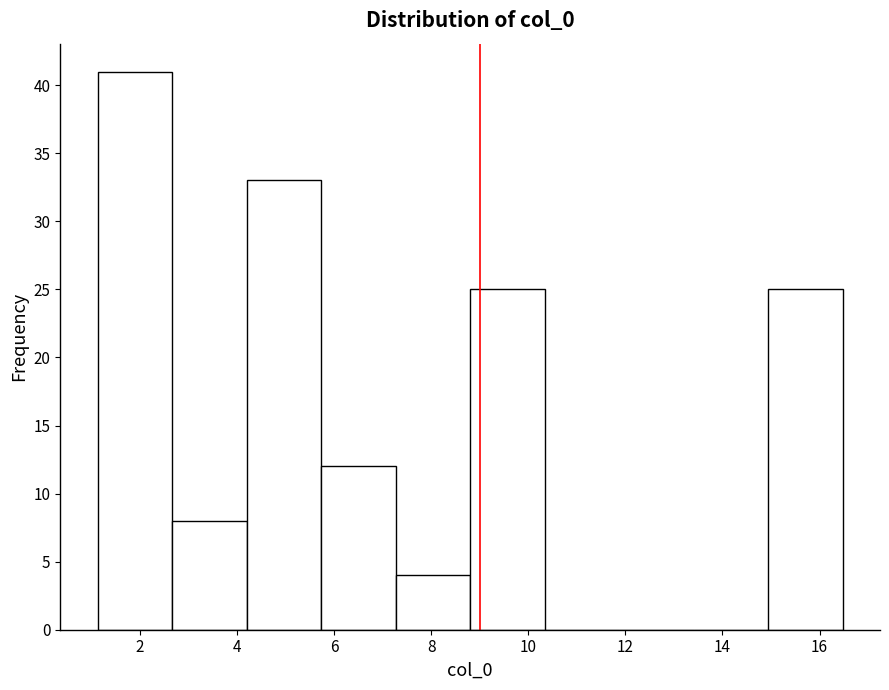

What is the height of the bar covering 5.8 to 7.2 on the x-axis? Neither the bar edges nor the heights are printed on the chart, so give them approximately, as read against the axes.

12